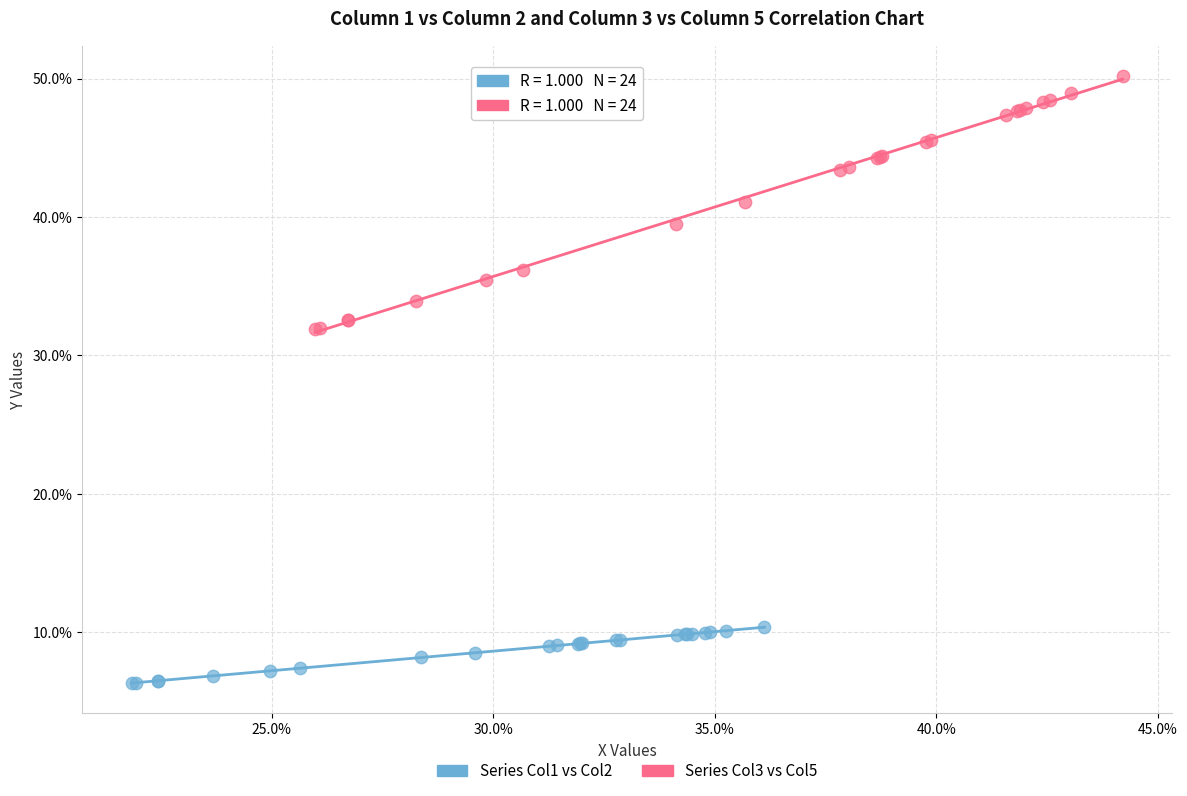

Which series has the largest Y range (max minus min)?

Series Col3 vs Col5